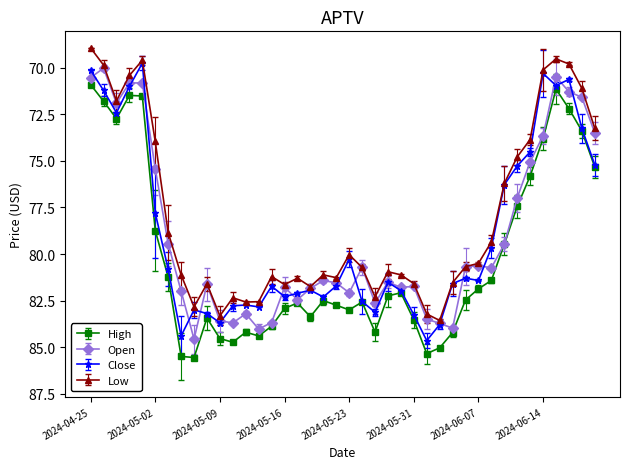

True or false: High and Low cross at least once.

False